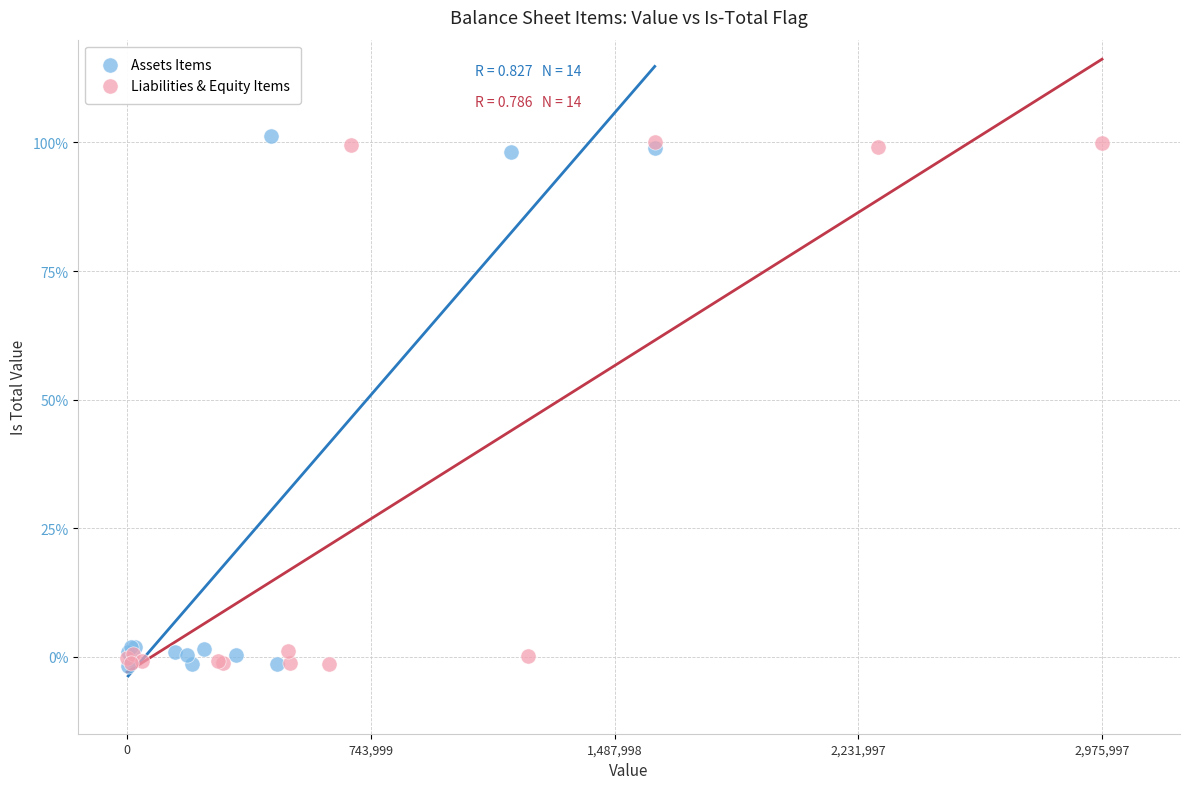

Which series reaches the maximum Y coordinate?

Assets Items